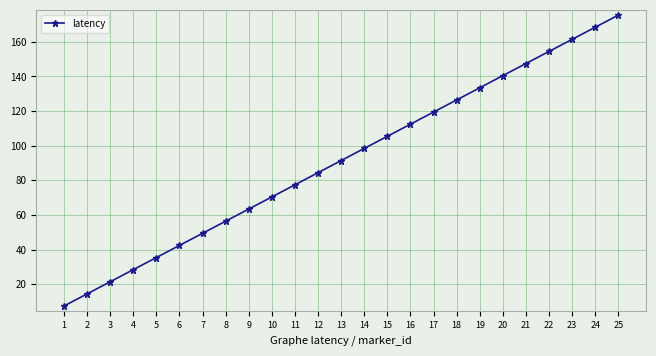

The chart shows a value of 140.5 at 20. True or false?

True